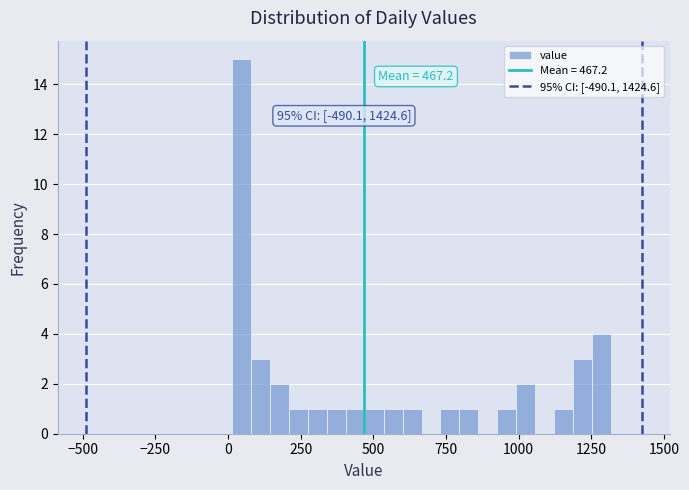

Around what value on the x-axis is the tallest bar? Give the approximate position of its centre, as read against the axis.

50